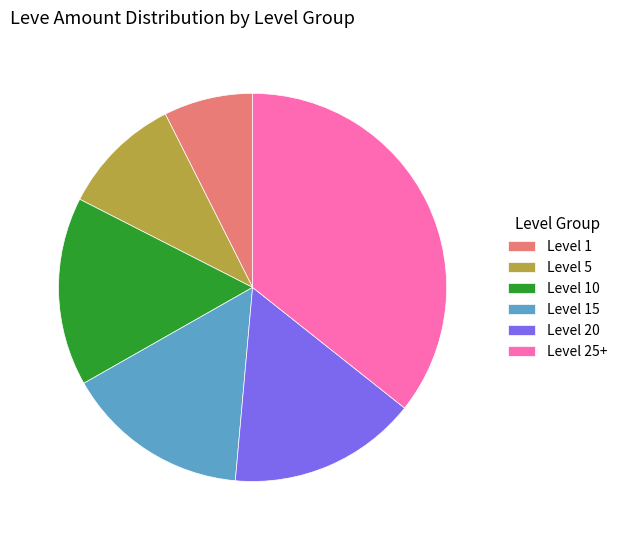

Does any single category account for the majority?

No